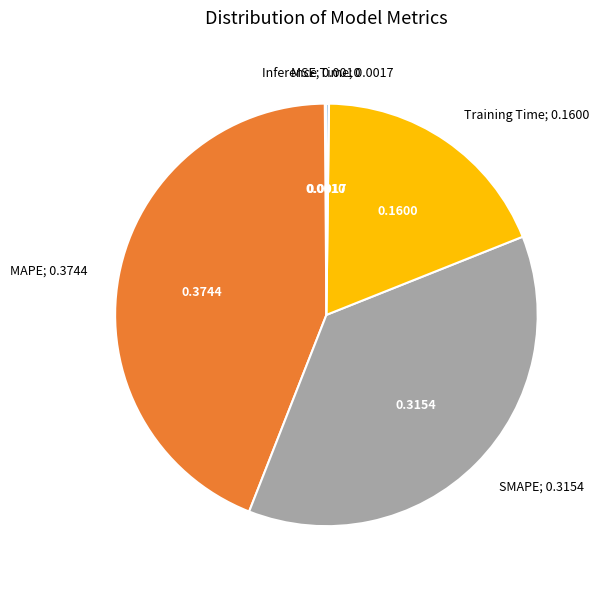

Is there any slice that represents more than half of the pie?

No